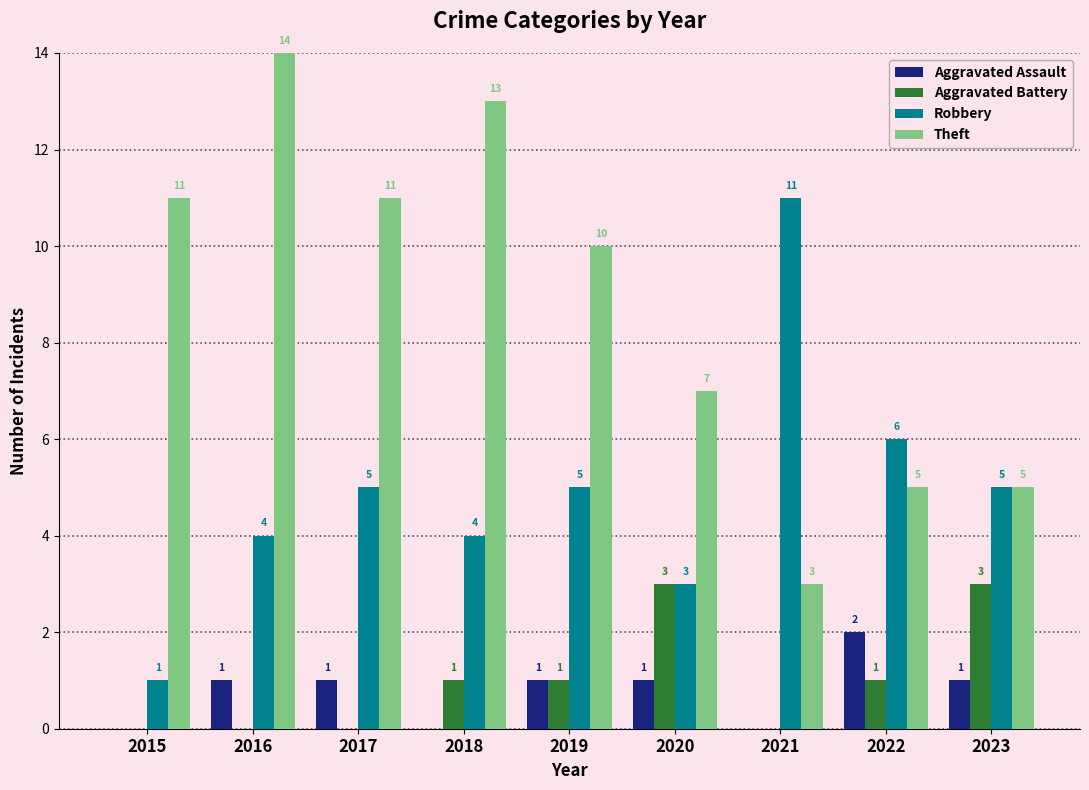

True or false: Aggravated Assault has a value of 0 at 2021.

True